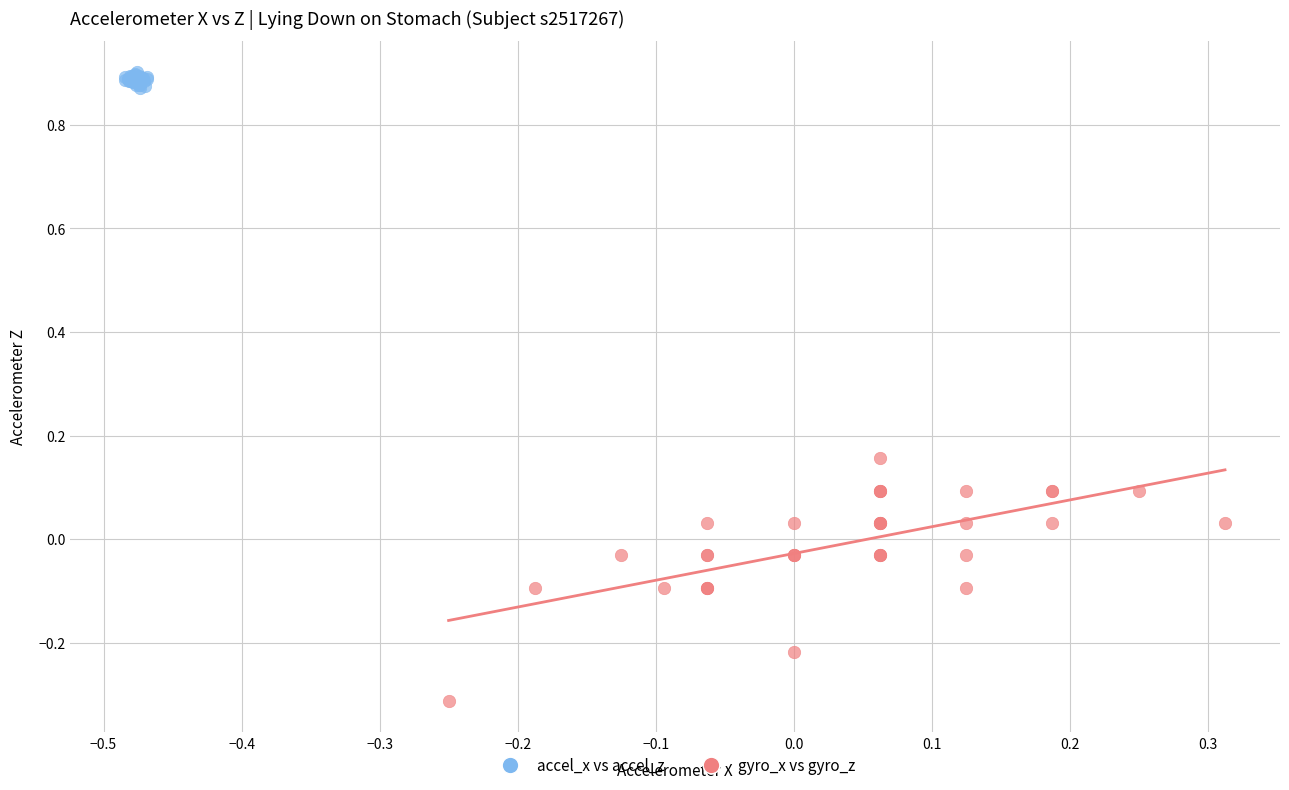

Which series has the widest spread of Y values?

gyro_x vs gyro_z